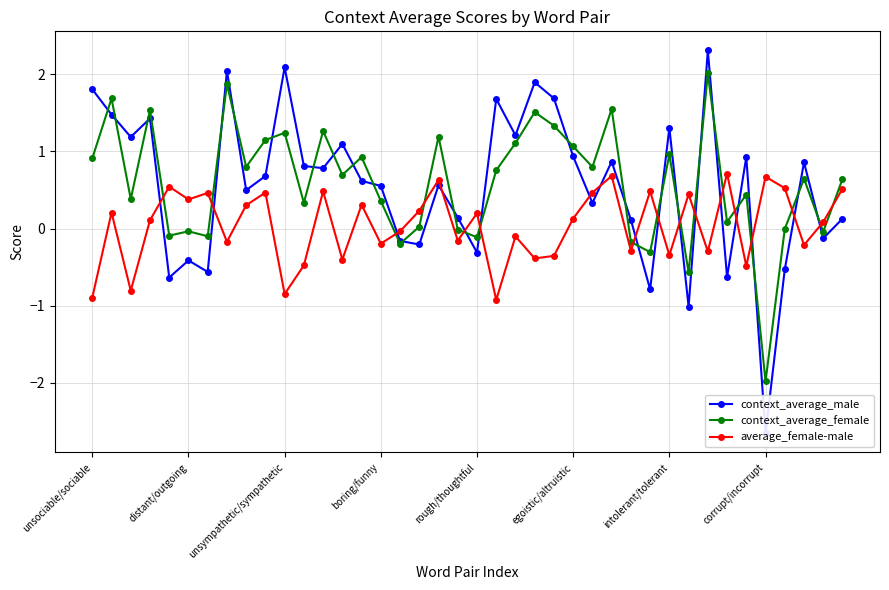

Reading right to left, what are all the values shown in this chart?

context_average_male: 0.1	-0.1	0.9	-0.5	-2.7	0.9	-0.6	2.3	-1.0	1.3	-0.8	0.1	0.9	0.3	0.9	1.7	1.9	1.2	1.7	-0.3	0.1	0.6	-0.2	-0.2	0.6	0.6	1.1	0.8	0.8	2.1	0.7	0.5	2.0	-0.6	-0.4	-0.6	1.4	1.2	1.5	1.8
context_average_female: 0.6	-0.0	0.6	-0.0	-2.0	0.4	0.1	2.0	-0.6	1.0	-0.3	-0.2	1.6	0.8	1.1	1.3	1.5	1.1	0.8	-0.1	-0.0	1.2	0.0	-0.2	0.4	0.9	0.7	1.3	0.3	1.2	1.1	0.8	1.9	-0.1	-0.0	-0.1	1.5	0.4	1.7	0.9
average_female-male: 0.5	0.1	-0.2	0.5	0.7	-0.5	0.7	-0.3	0.4	-0.3	0.5	-0.3	0.7	0.5	0.1	-0.4	-0.4	-0.1	-0.9	0.2	-0.2	0.6	0.2	-0.0	-0.2	0.3	-0.4	0.5	-0.5	-0.8	0.5	0.3	-0.2	0.5	0.4	0.5	0.1	-0.8	0.2	-0.9